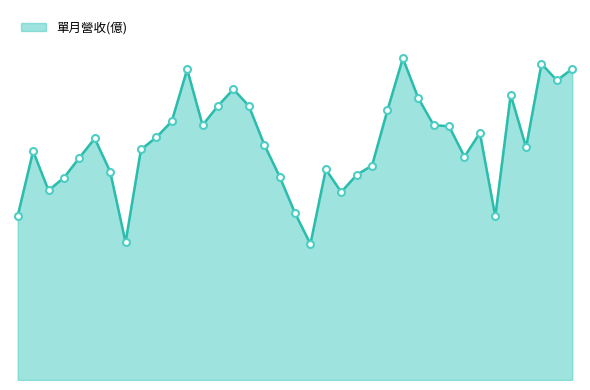

Rank the categories by value from lowest to highest.

2023-02, 2022-02, 2024-02, 2021-07, 2023-01, 2023-04, 2021-09, 2021-10, 2022-12, 2023-05, 2022-01, 2023-03, 2023-06, 2021-11, 2023-12, 2021-08, 2022-03, 2024-04, 2022-11, 2021-12, 2022-04, 2024-01, 2023-11, 2023-10, 2022-07, 2022-05, 2023-07, 2022-10, 2022-08, 2023-09, 2024-03, 2022-09, 2024-06, 2022-06, 2024-07, 2024-05, 2023-08